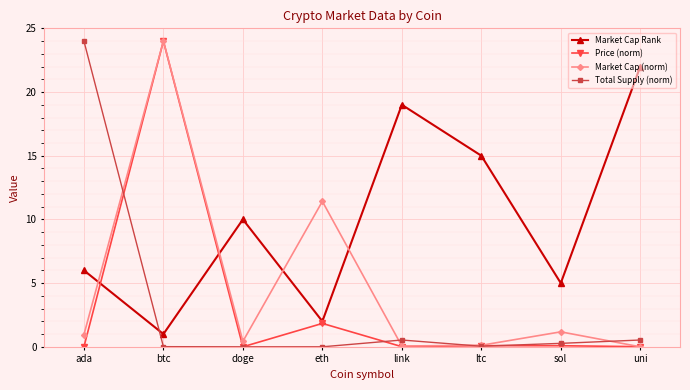

Between ltc and uni, which series saw the biggest shift?

Market Cap Rank